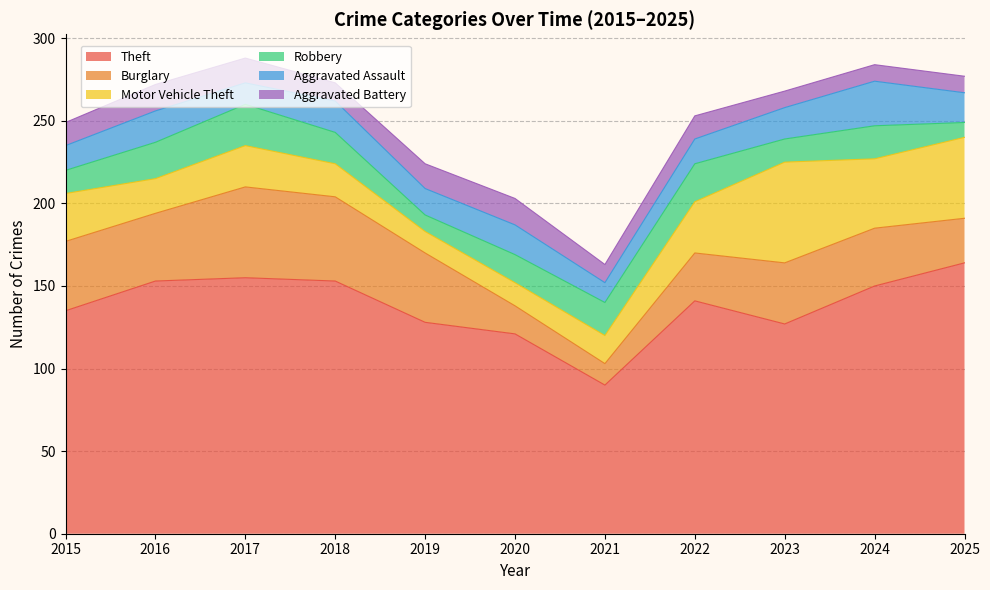

Which series has the largest range (max minus min)?

Theft